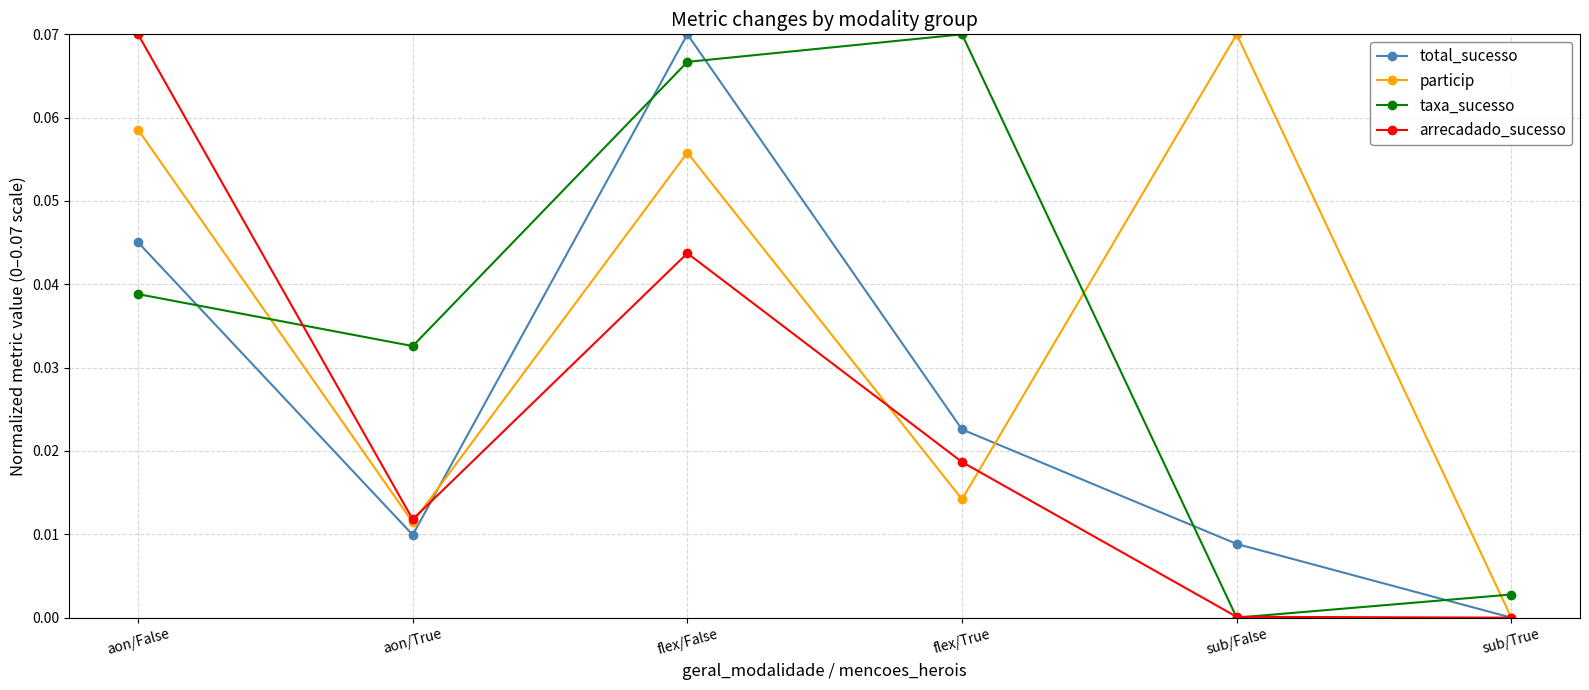

How many particip values are between 0 and 1?

6